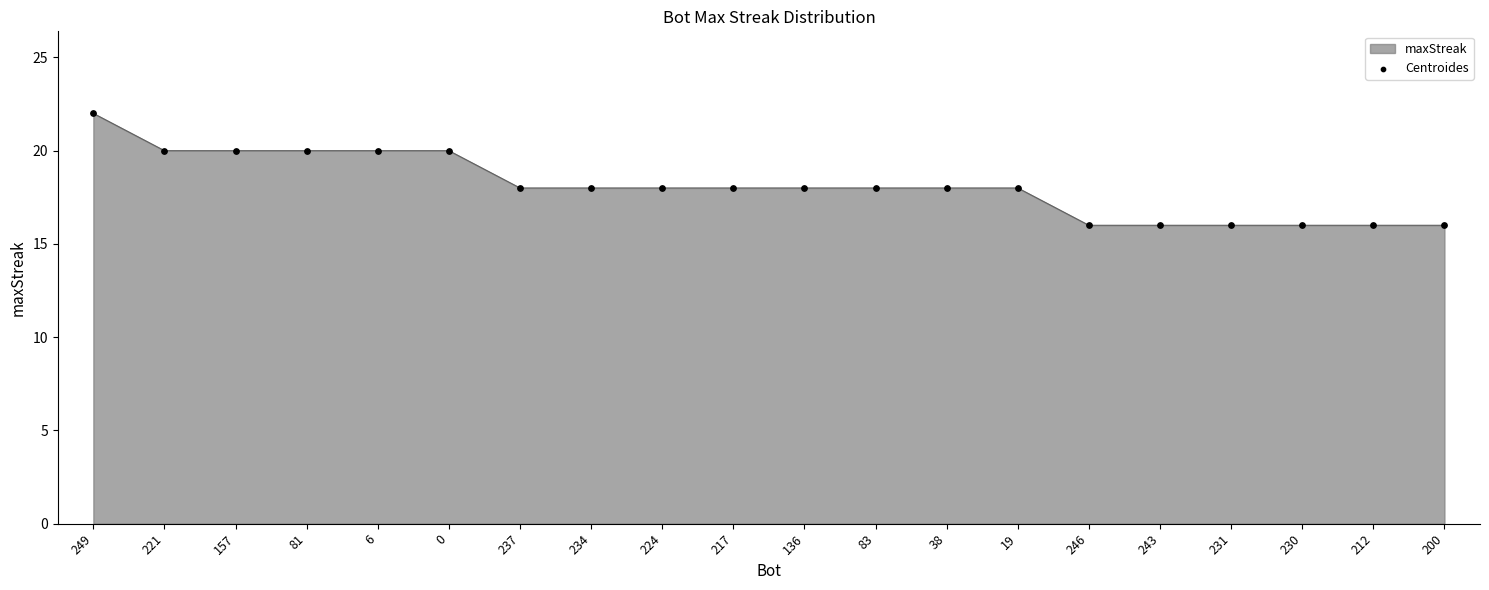

Which has a higher value, 221 or 212?

221